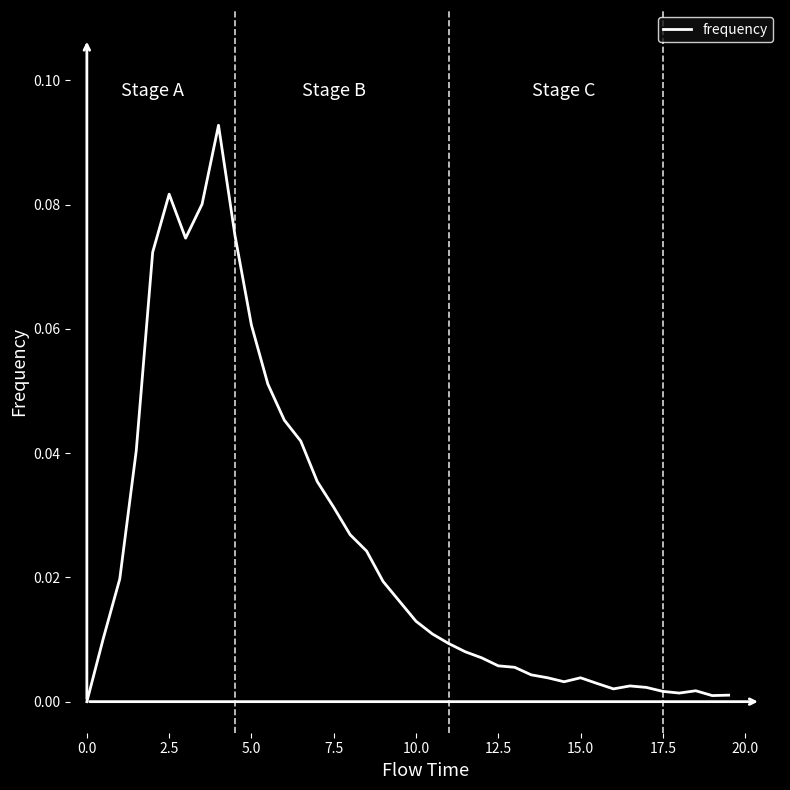

Reading right to left, transcribe all the data shown in this chart.

0.0	0.0	0.0	0.0	0.0	0.0	0.0	0.0	0.0	0.0	0.0	0.0	0.0	0.0	0.0	0.0	0.0	0.0	0.0	0.0	0.0	0.0	0.0	0.0	0.0	0.0	0.0	0.0	0.1	0.1	0.1	0.1	0.1	0.1	0.1	0.1	0.0	0.0	0.0	0.0